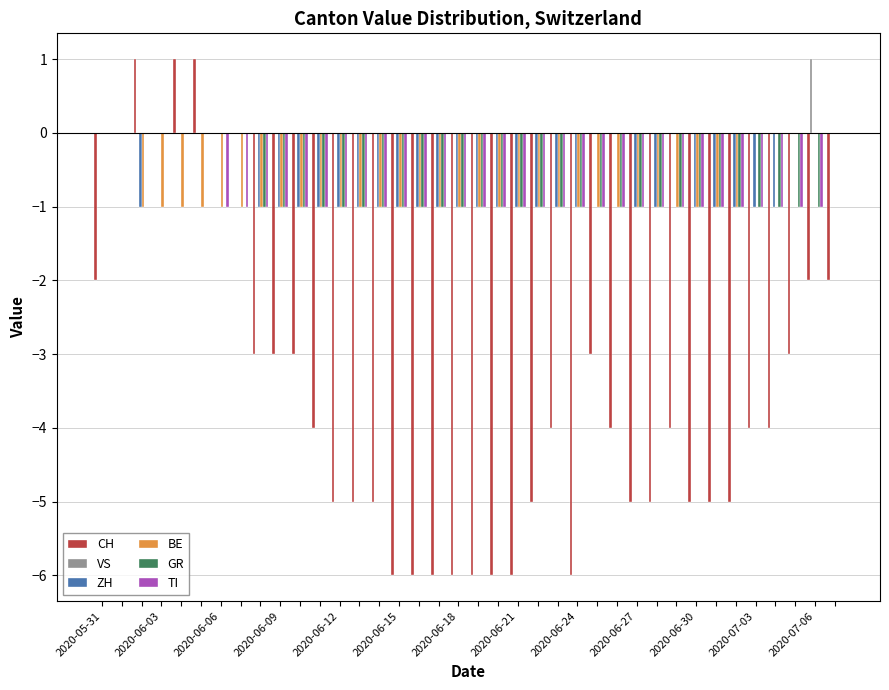

Which series has the largest total across all categories?

VS